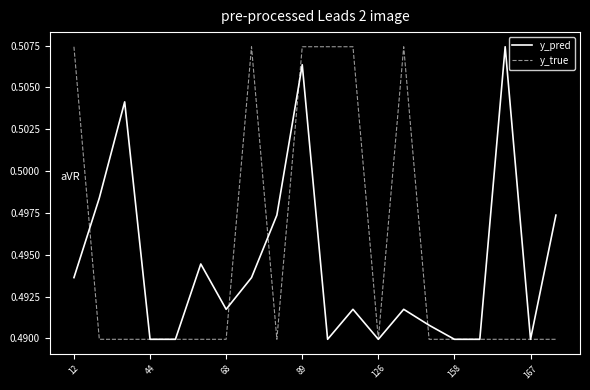

Does the chart have visible grid lines?

No